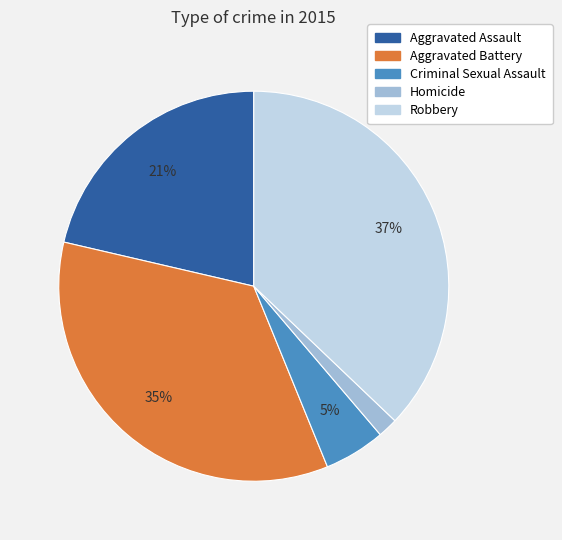

Between Aggravated Assault and Criminal Sexual Assault, which is larger?

Aggravated Assault